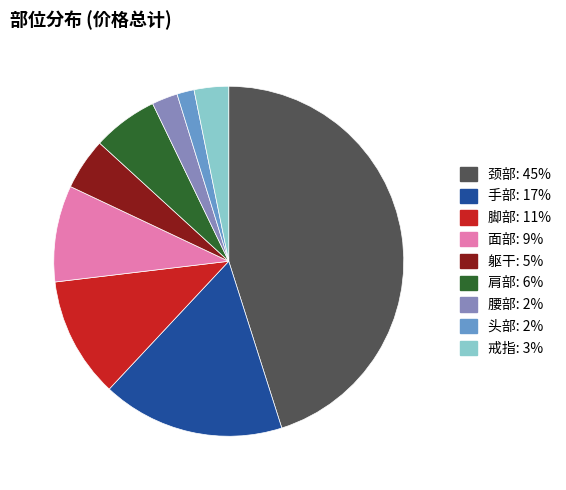

Which category has the smallest portion of the pie?

头部